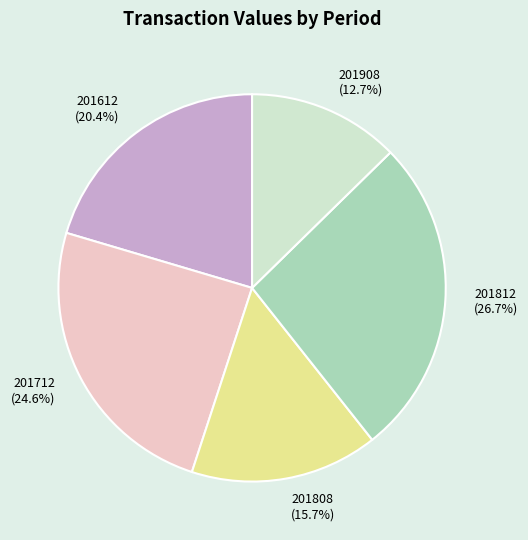

What percentage is NOT represented by 201808?

84.3%